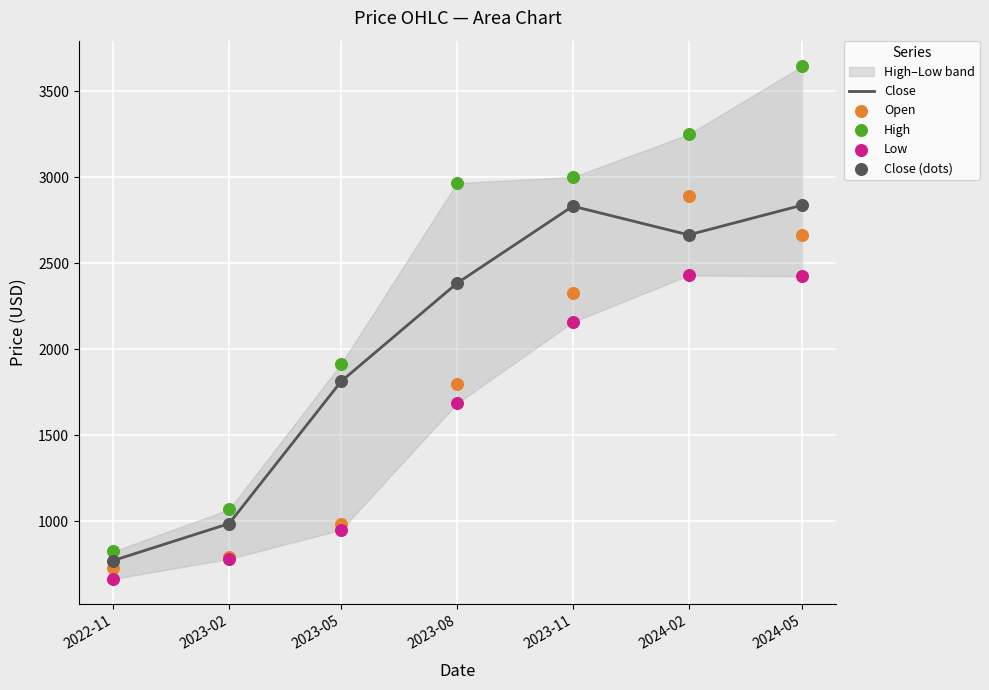

Which series reaches the maximum Y coordinate?

High